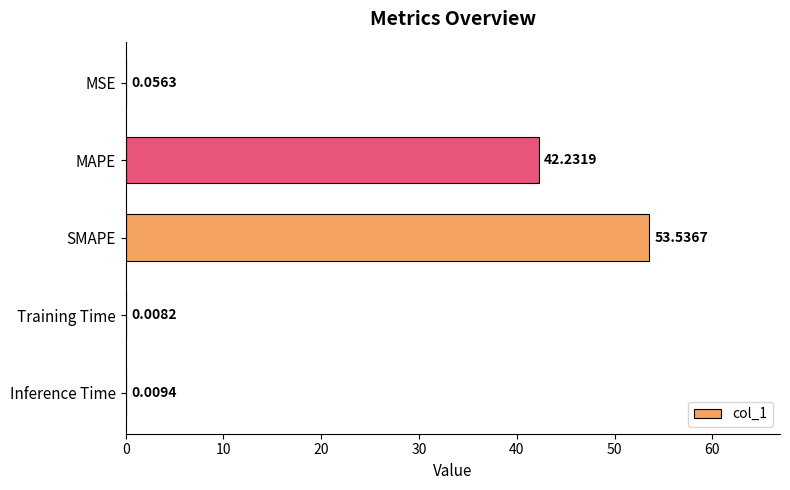

How many series are shown in this chart?

1